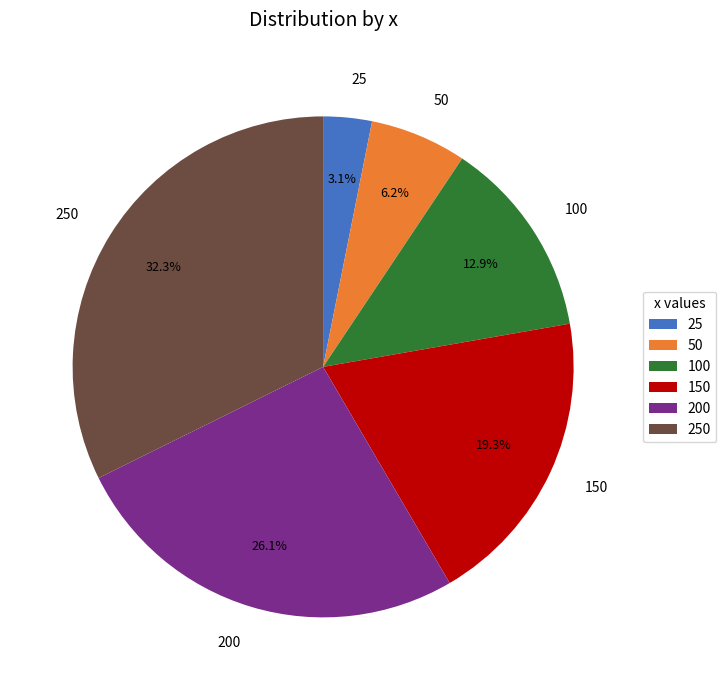

What portion of the pie excludes 100?

87.1%